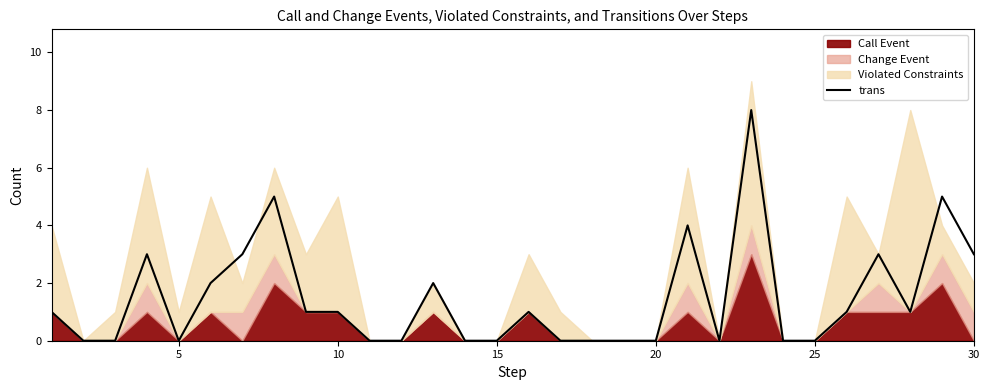

The value of trans at 20 is 0. True or false?

True